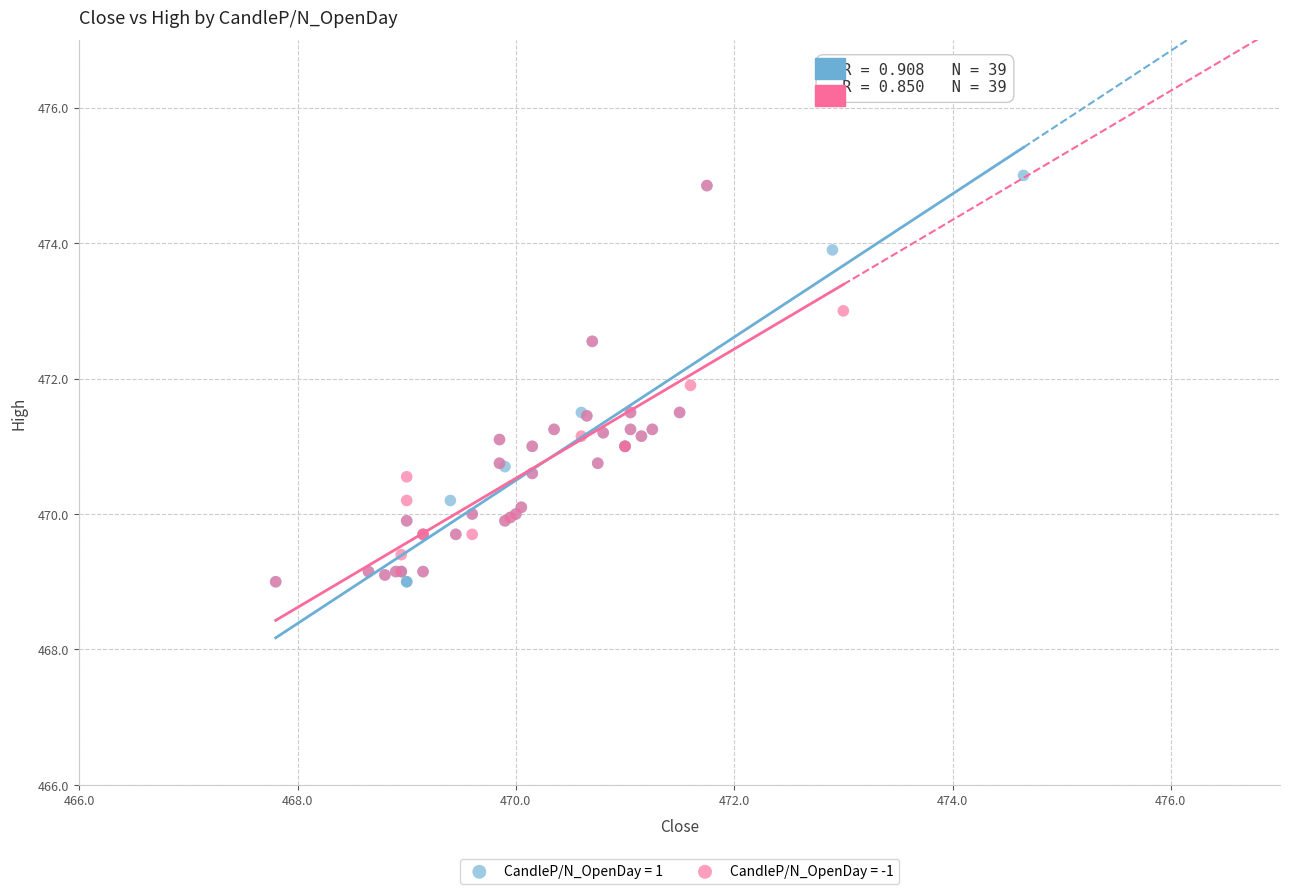

Which series has the largest Y range (max minus min)?

CandleP/N_OpenDay = 1